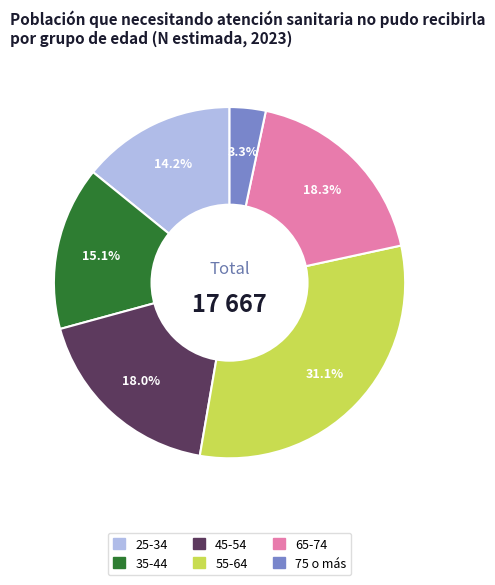

To the nearest percent, what is the difference between the 55-64 and 45-54 slice percentages?

13%